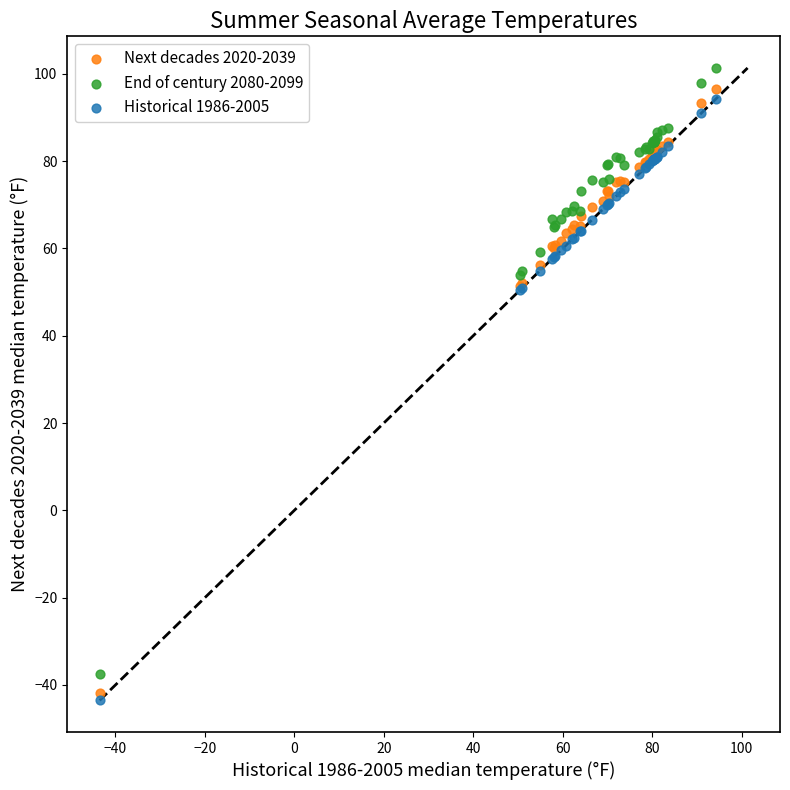

Which series has the largest Y range (max minus min)?

End of century 2080-2099